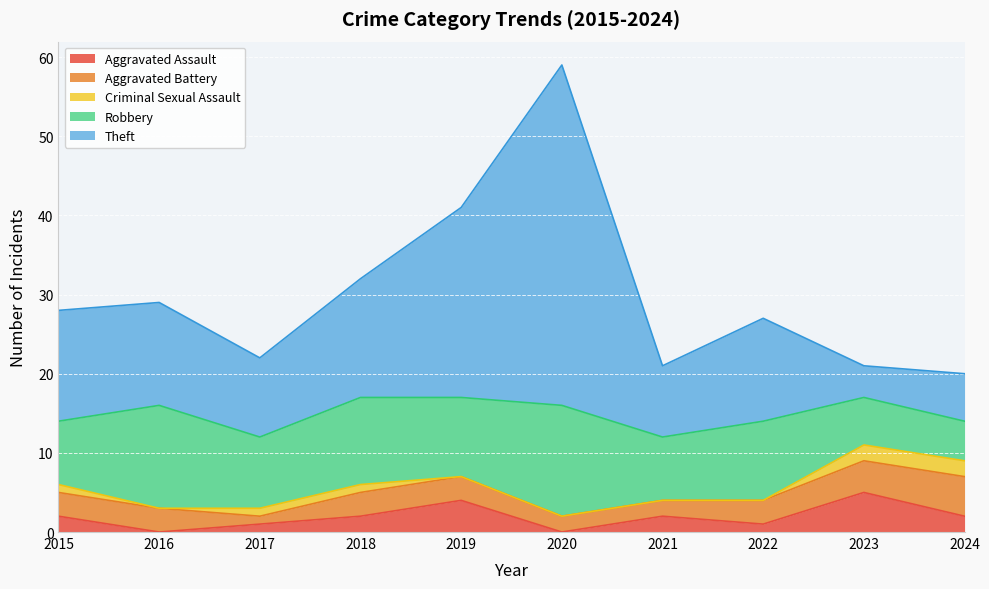

Where is Robbery nearest to the value 9?

2017